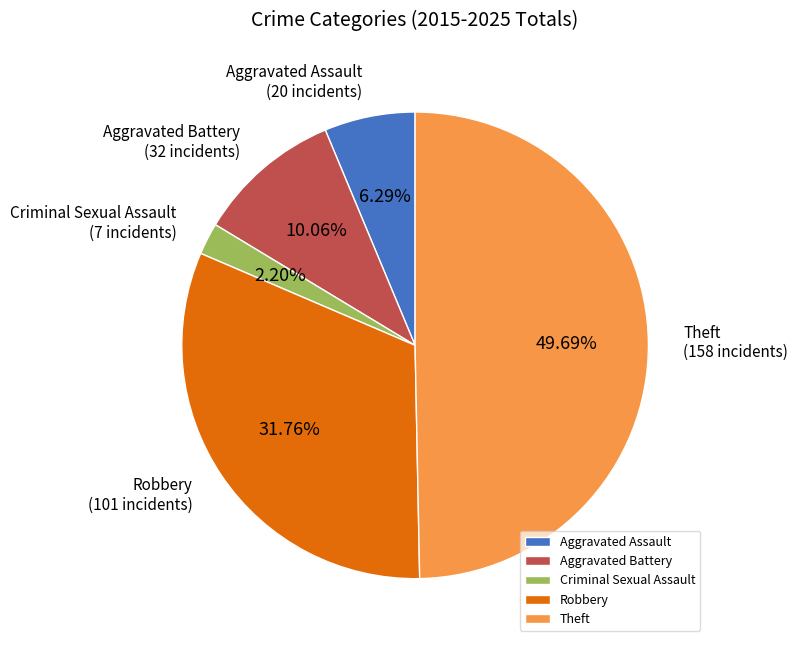

Is the sum of Aggravated Assault and Criminal Sexual Assault greater than half?

No